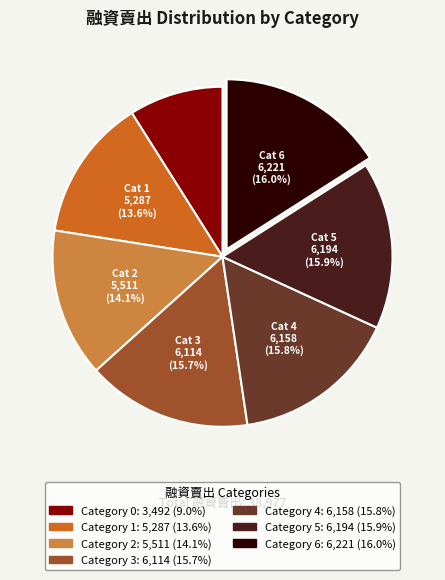

Is there a majority slice in this chart?

No